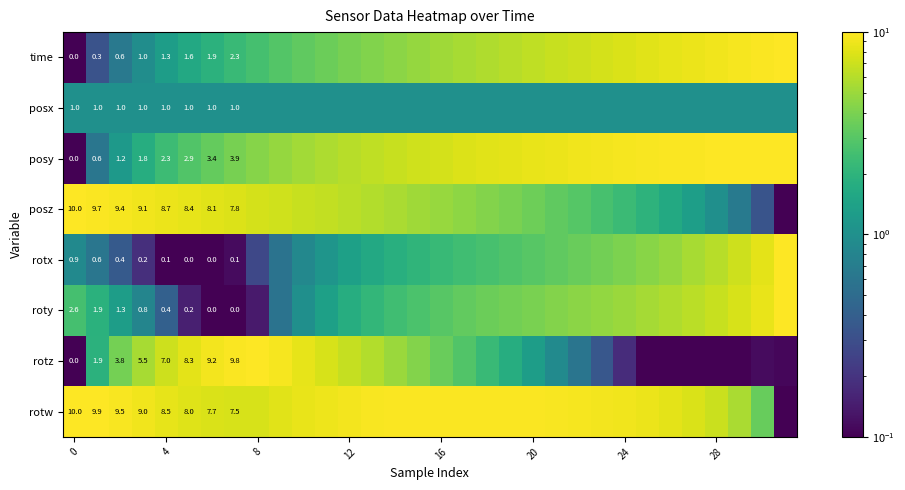

What is the sum of the time values at 0 and 12?

3.9